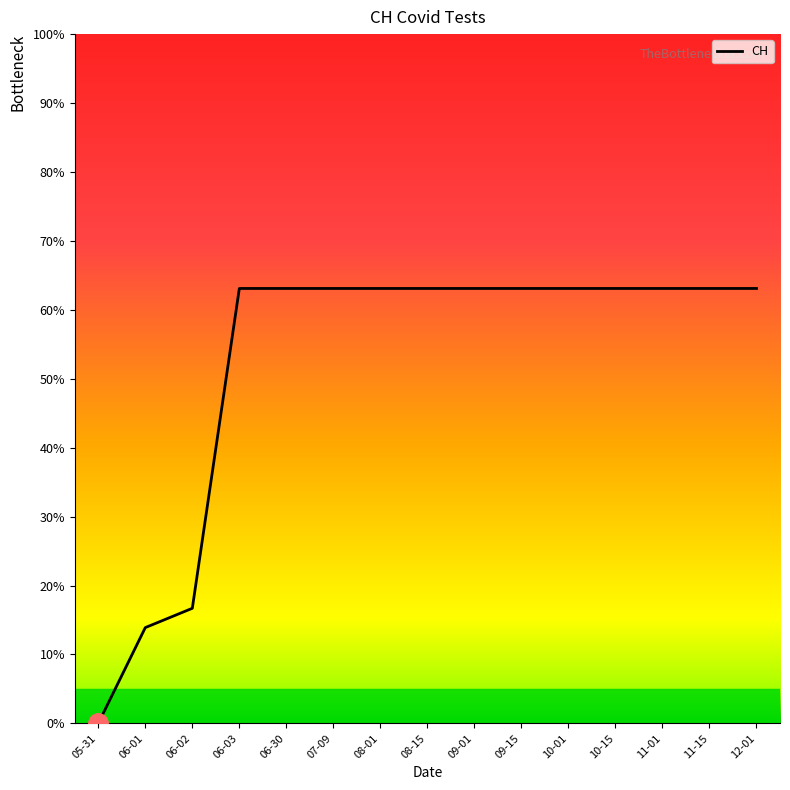

Which has a higher value, 09-01 or 06-01?

09-01